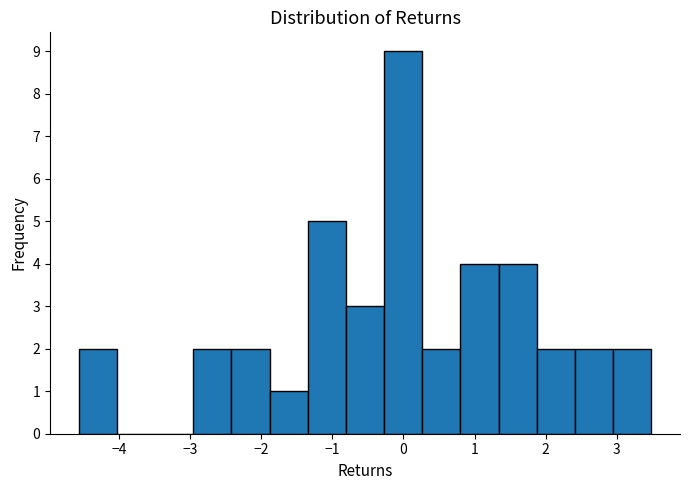

What is the height of the bar covering 1.9 to 2.4 on the x-axis? Neither the bar edges nor the heights are printed on the chart, so give them approximately, as read against the axes.

2